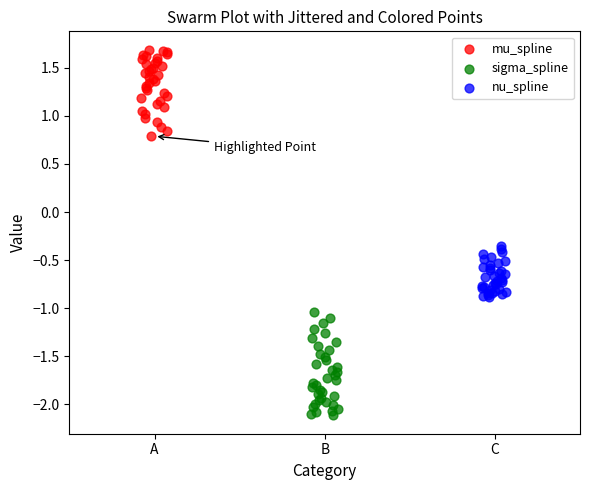

Which series contains the lowest Y value?

sigma_spline